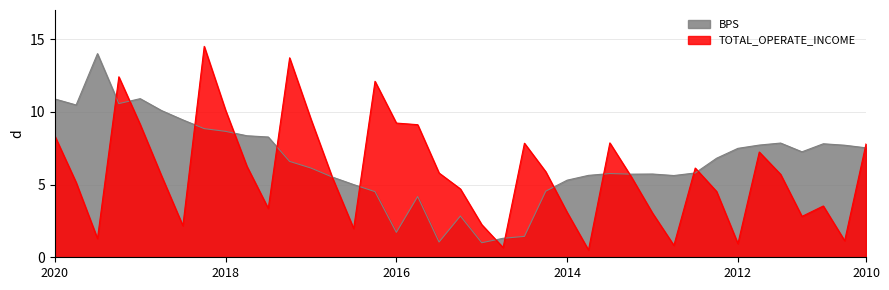

Which series has the largest range (max minus min)?

TOTAL_OPERATE_INCOME